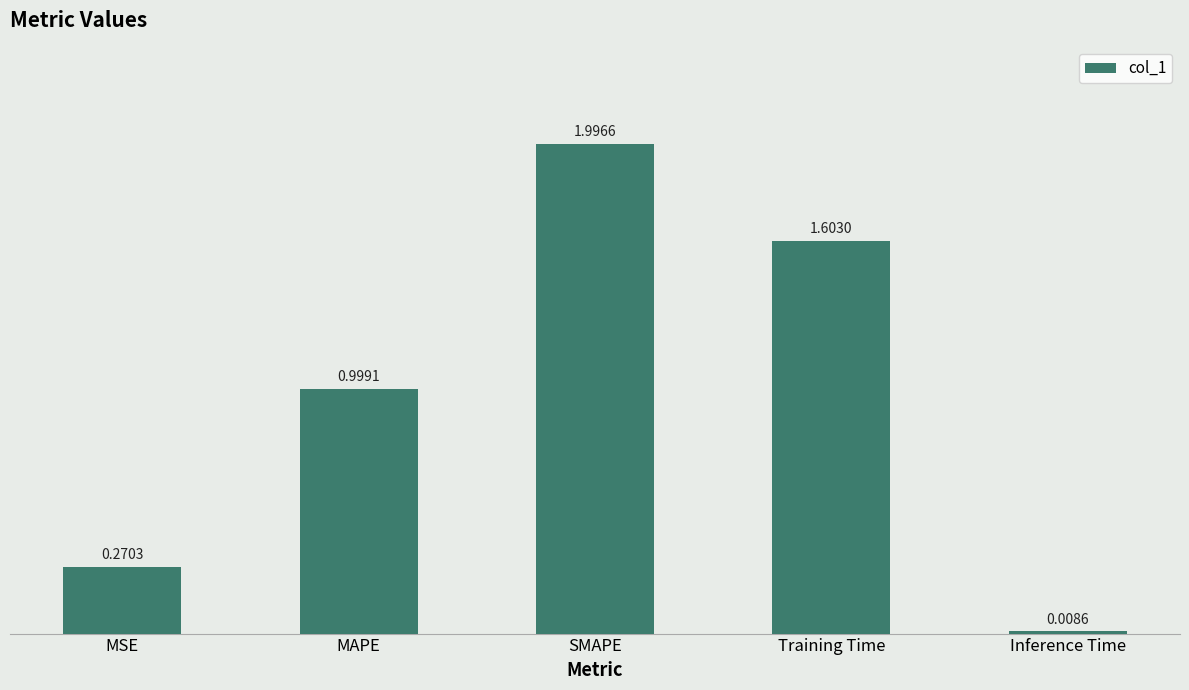

What is the greatest value displayed?

2.0